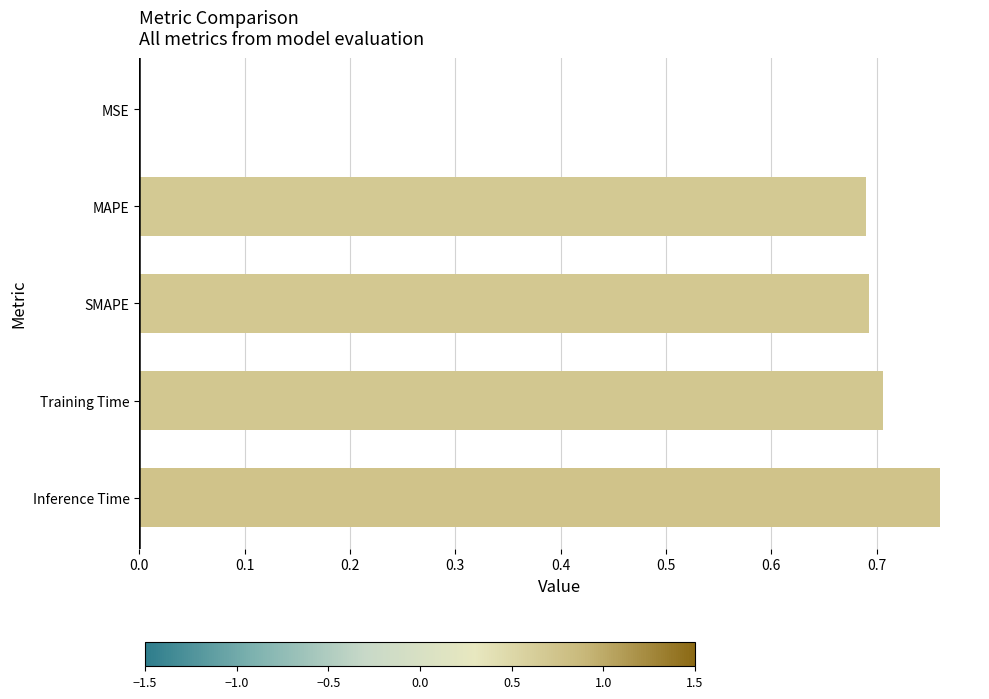

What is the average value?

0.6